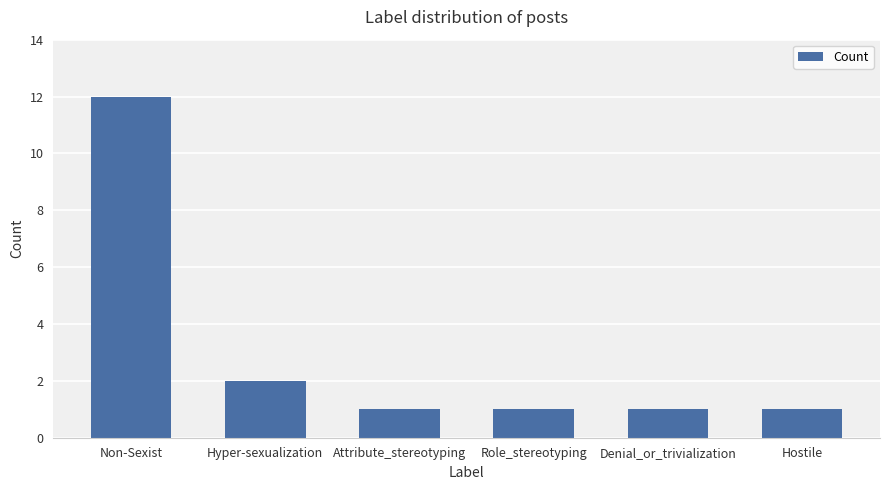

Which has a higher value, Non-Sexist or Denial_or_trivialization?

Non-Sexist